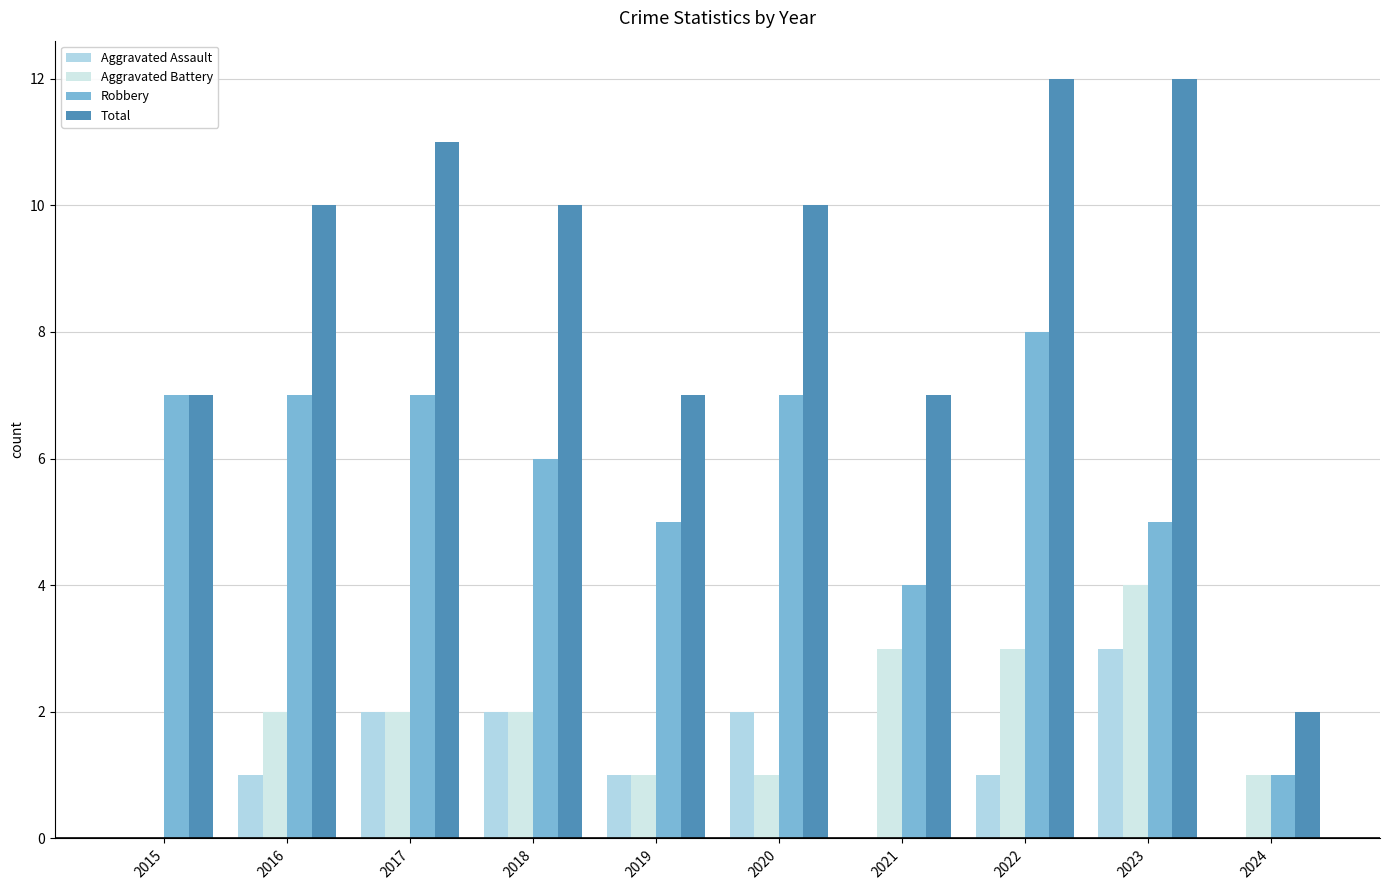

Count the Aggravated Battery values in the range 1 to 3.

8